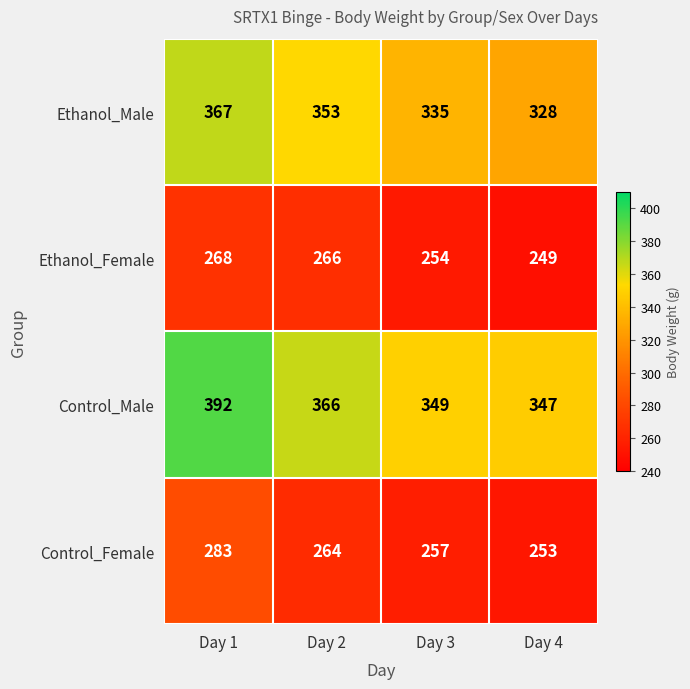

What is the difference between the highest and lowest values at Day 2?

102